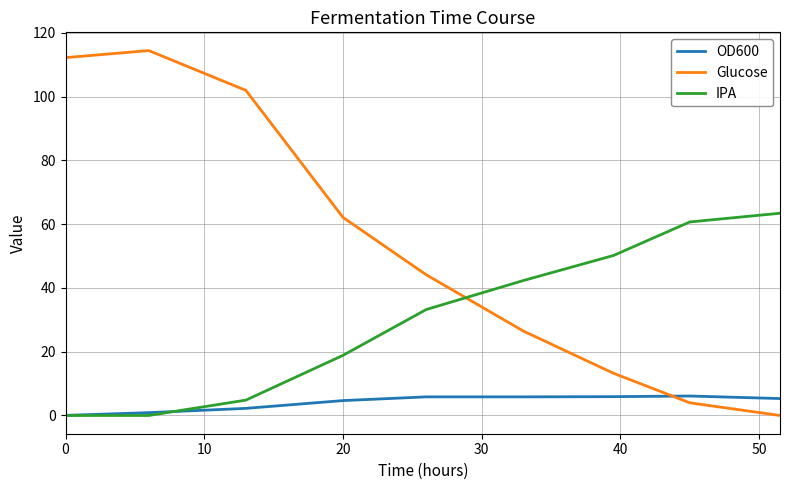

Which series has the largest total across all categories?

Glucose